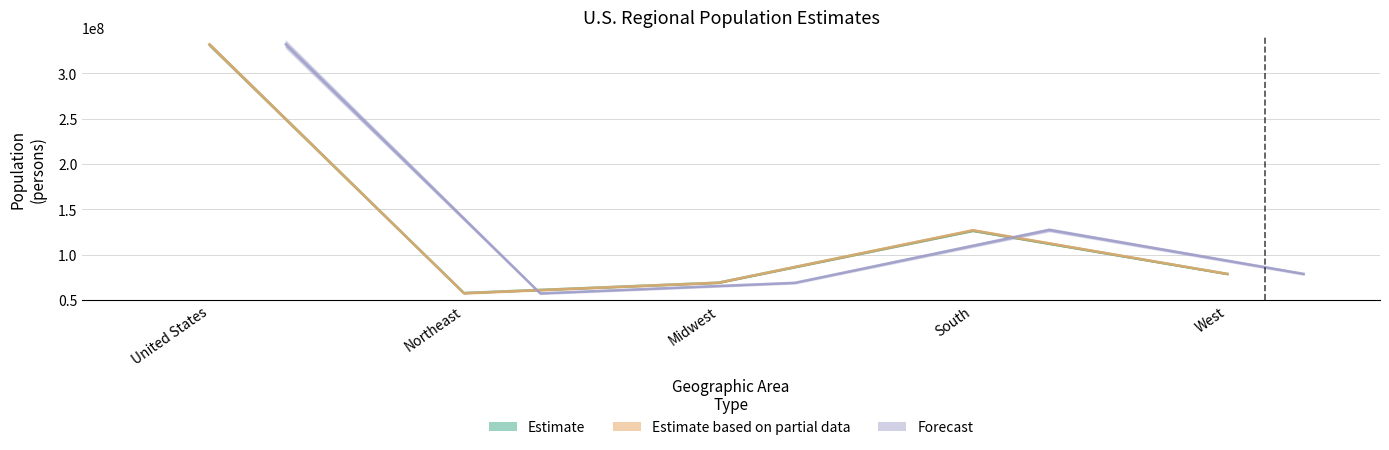

The July 1 2020 Estimate series shows 39334499.0 at South. True or false?

False